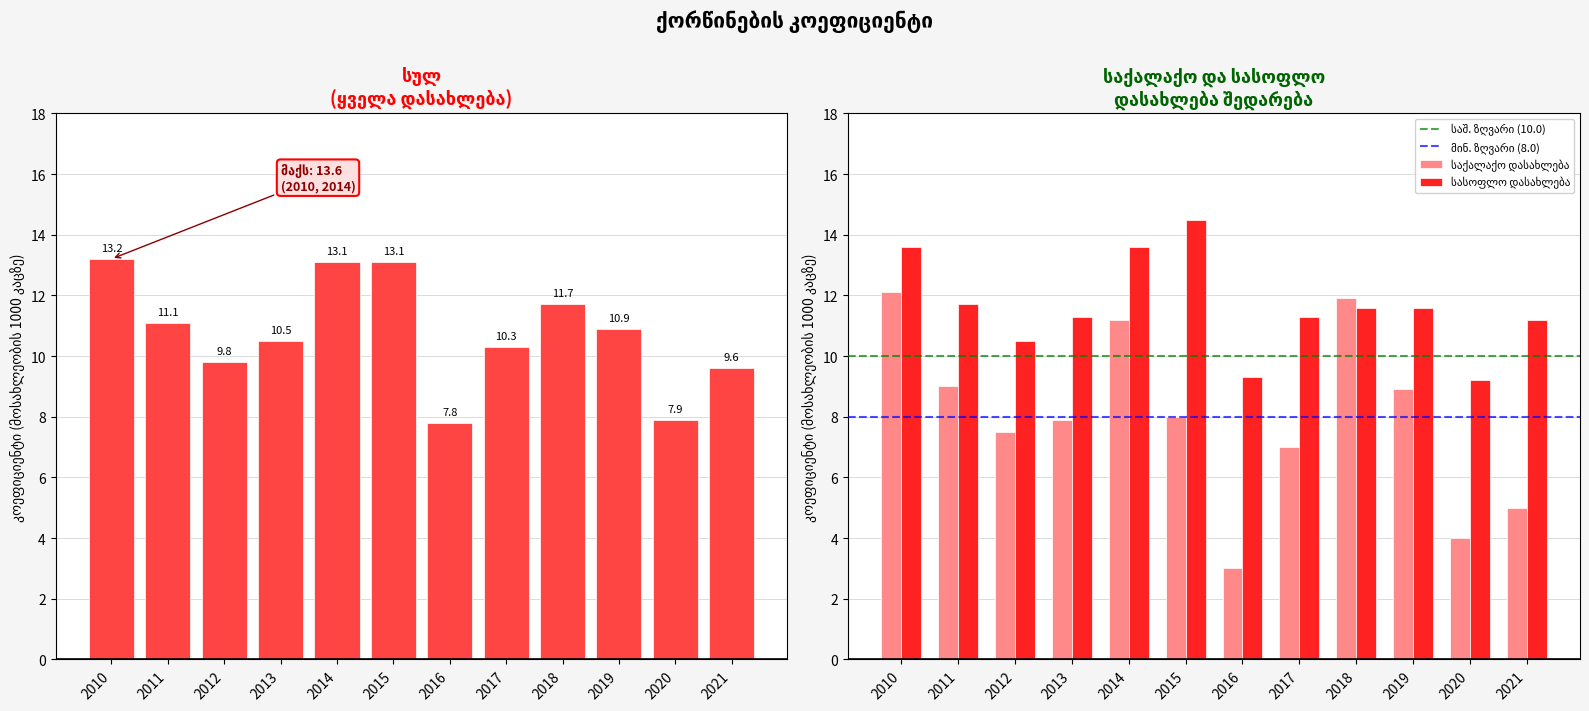

What is the difference between the maximum and minimum values in the სულ series?

5.4